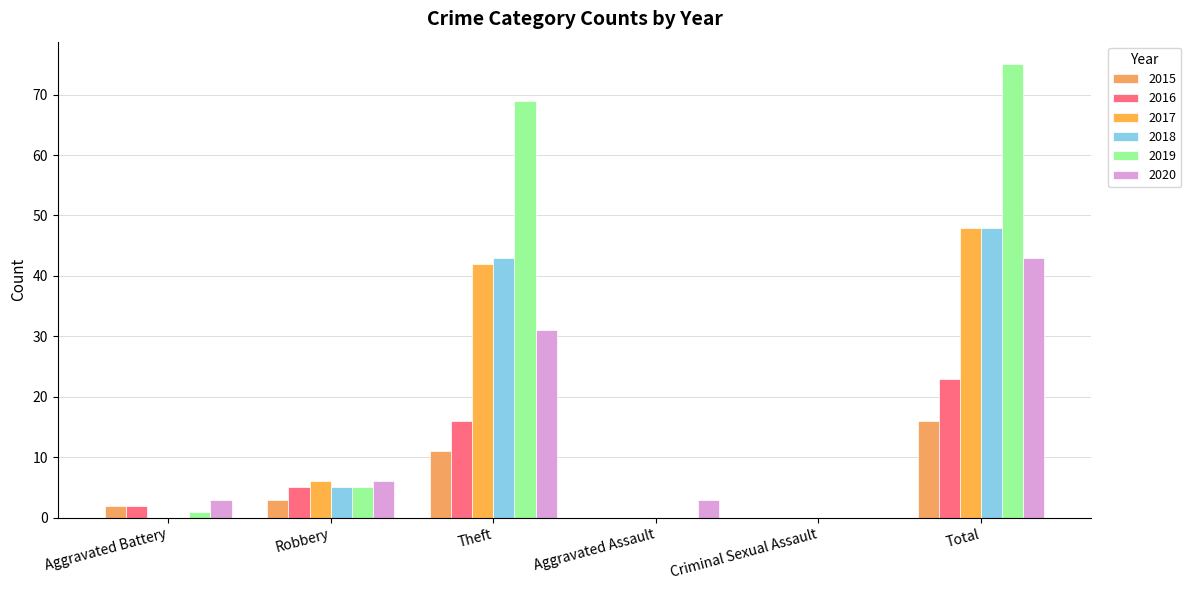

What is the sum of the 2015 values at Theft and Criminal Sexual Assault?

11